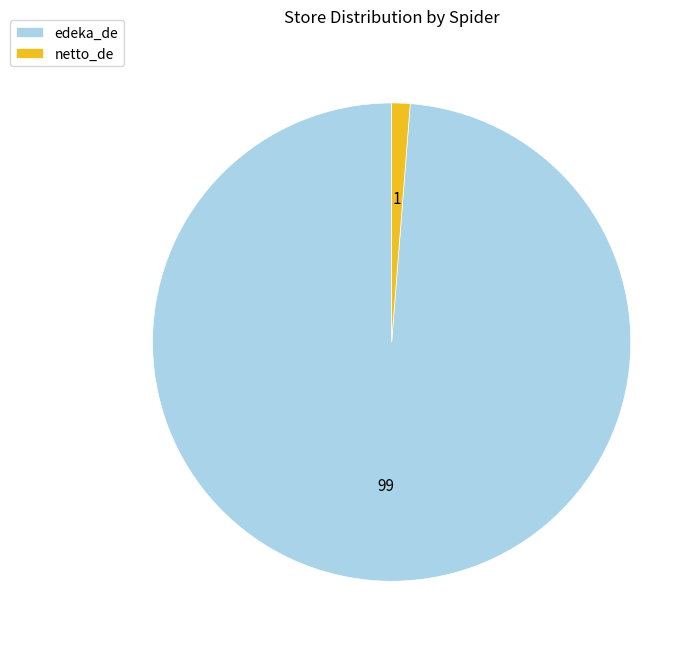

Which slice is the largest?

edeka_de